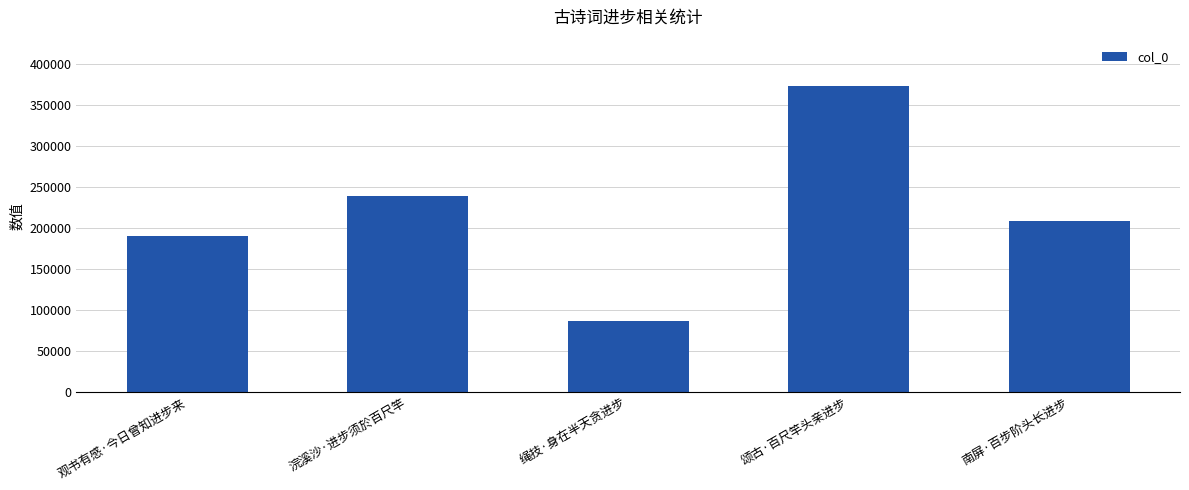

Which label corresponds to the smallest value in the chart?

绳技·身在半天贪进步